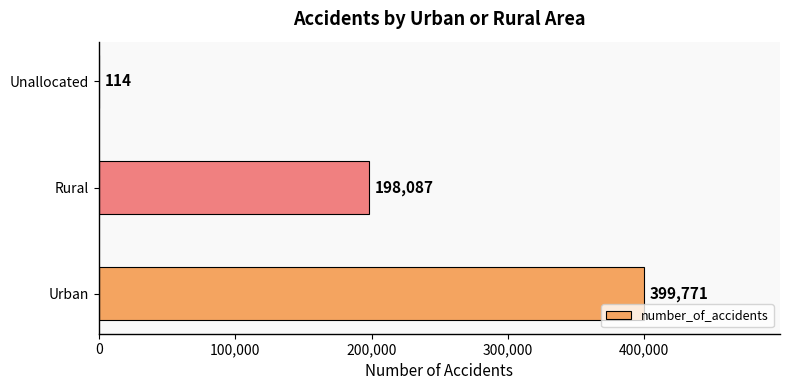

True or false: the data shows 114 at Unallocated.

True